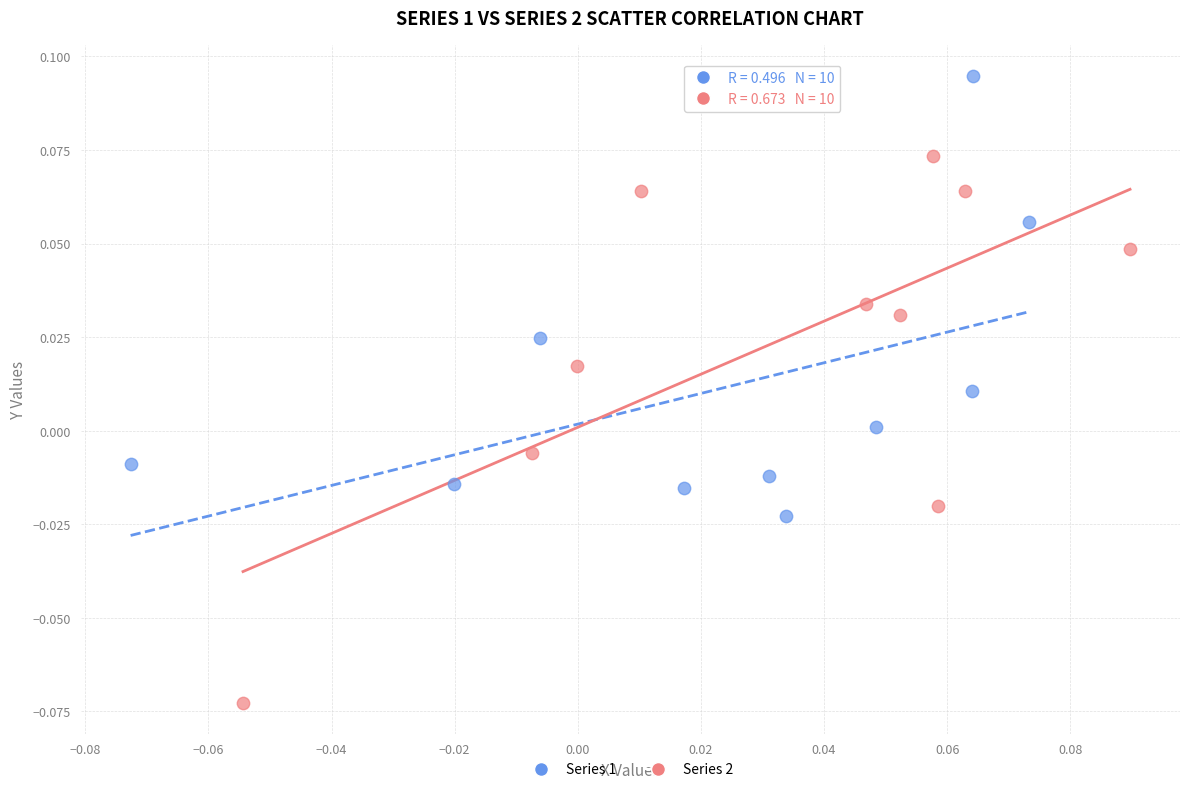

What are all the series names shown in the legend?

Series 1, Series 2